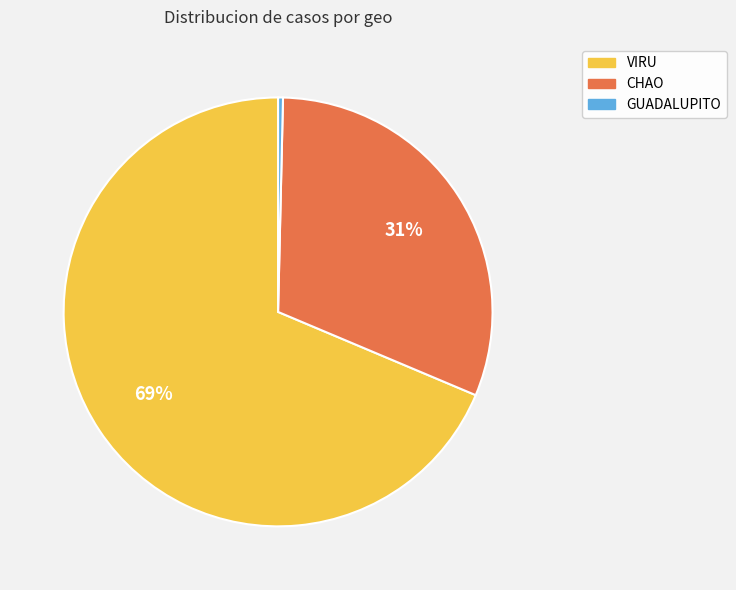

Count the number of slices in the pie.

3